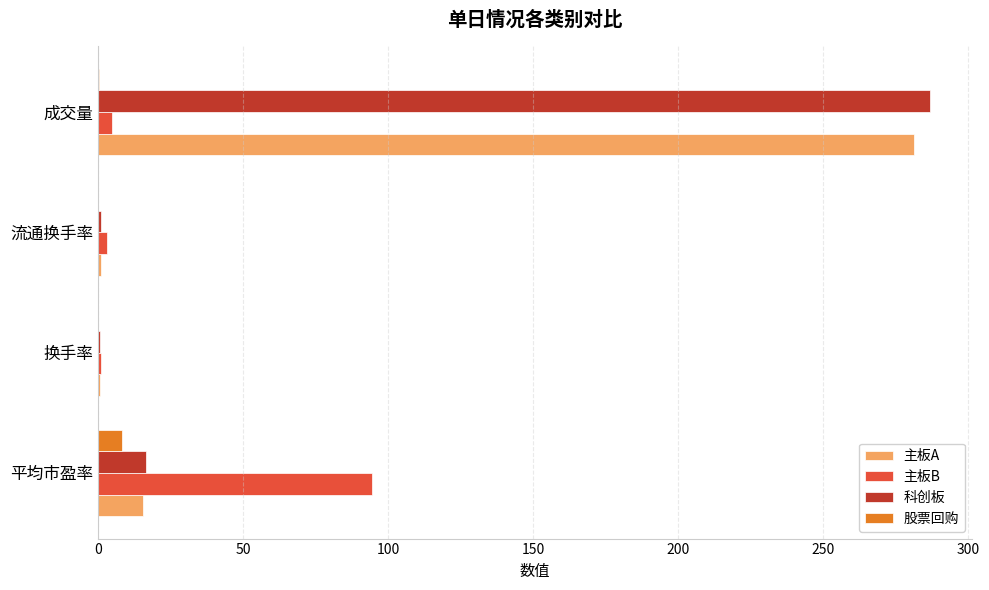

Is the value of 股票回购 at 换手率 greater than the value of 主板A at 平均市盈率?

No